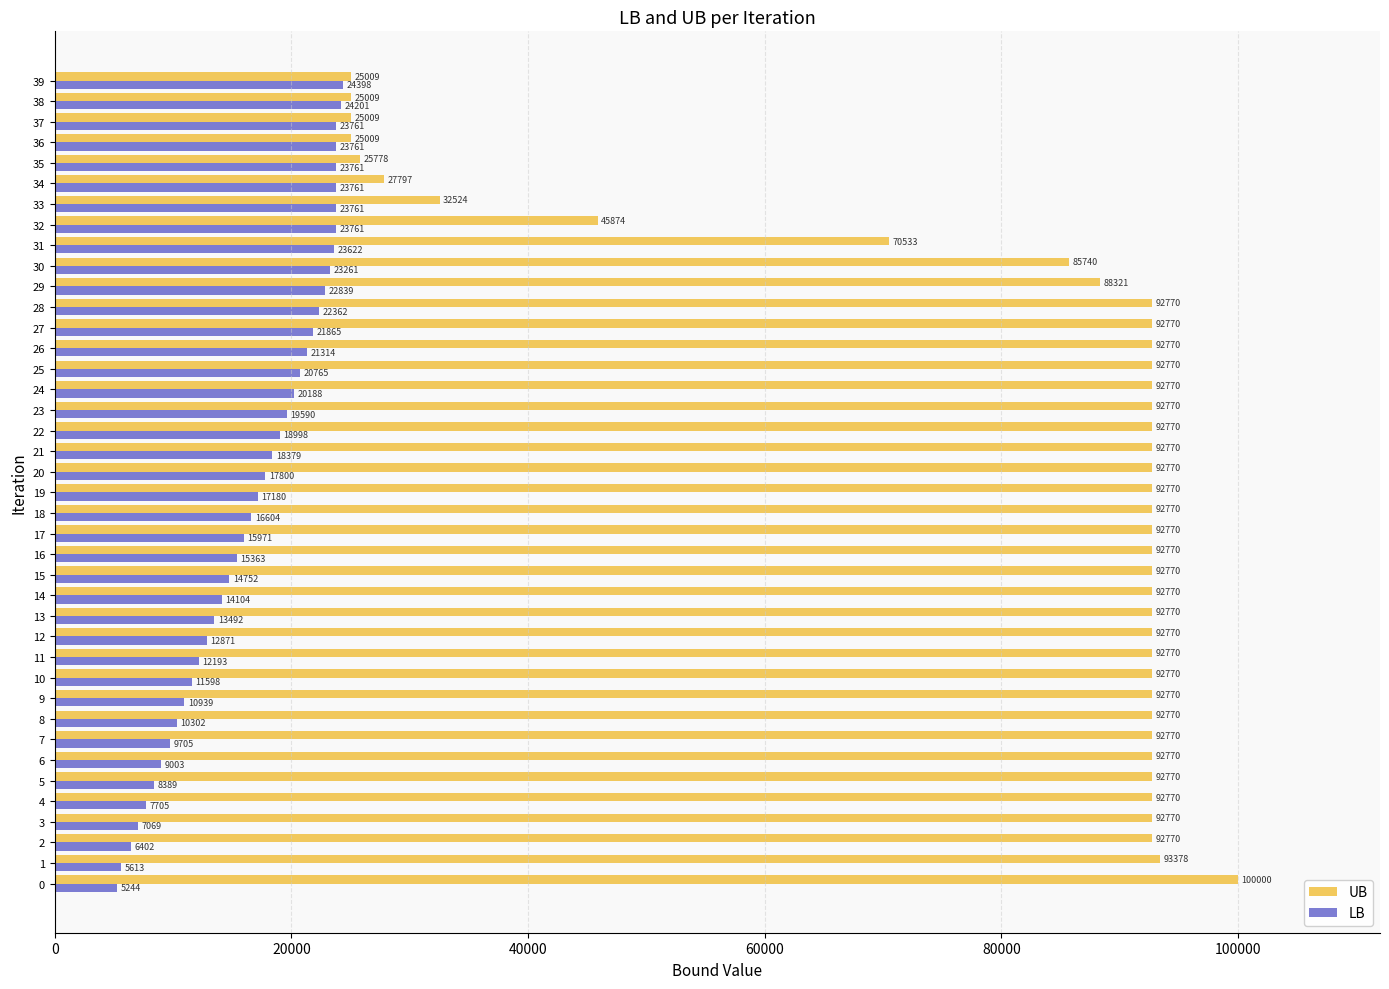

What is the total value across all series at 20?

110570